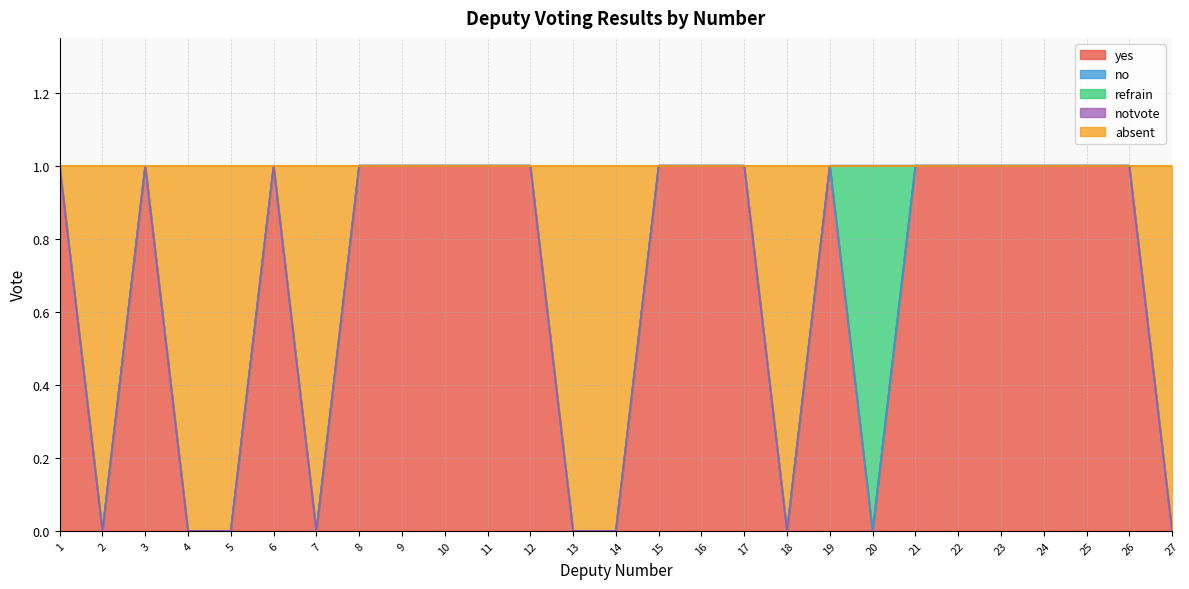

Reading left to right, list all the values displayed in this chart.

yes: 1=1	2=0	3=1	4=0	5=0	6=1	7=0	8=1	9=1	10=1	11=1	12=1	13=0	14=0	15=1	16=1	17=1	18=0	19=1	20=0	21=1	22=1	23=1	24=1	25=1	26=1	27=0
no: 1=0	2=0	3=0	4=0	5=0	6=0	7=0	8=0	9=0	10=0	11=0	12=0	13=0	14=0	15=0	16=0	17=0	18=0	19=0	20=0	21=0	22=0	23=0	24=0	25=0	26=0	27=0
refrain: 1=0	2=0	3=0	4=0	5=0	6=0	7=0	8=0	9=0	10=0	11=0	12=0	13=0	14=0	15=0	16=0	17=0	18=0	19=0	20=1	21=0	22=0	23=0	24=0	25=0	26=0	27=0
notvote: 1=0	2=0	3=0	4=0	5=0	6=0	7=0	8=0	9=0	10=0	11=0	12=0	13=0	14=0	15=0	16=0	17=0	18=0	19=0	20=0	21=0	22=0	23=0	24=0	25=0	26=0	27=0
absent: 1=0	2=1	3=0	4=1	5=1	6=0	7=1	8=0	9=0	10=0	11=0	12=0	13=1	14=1	15=0	16=0	17=0	18=1	19=0	20=0	21=0	22=0	23=0	24=0	25=0	26=0	27=1